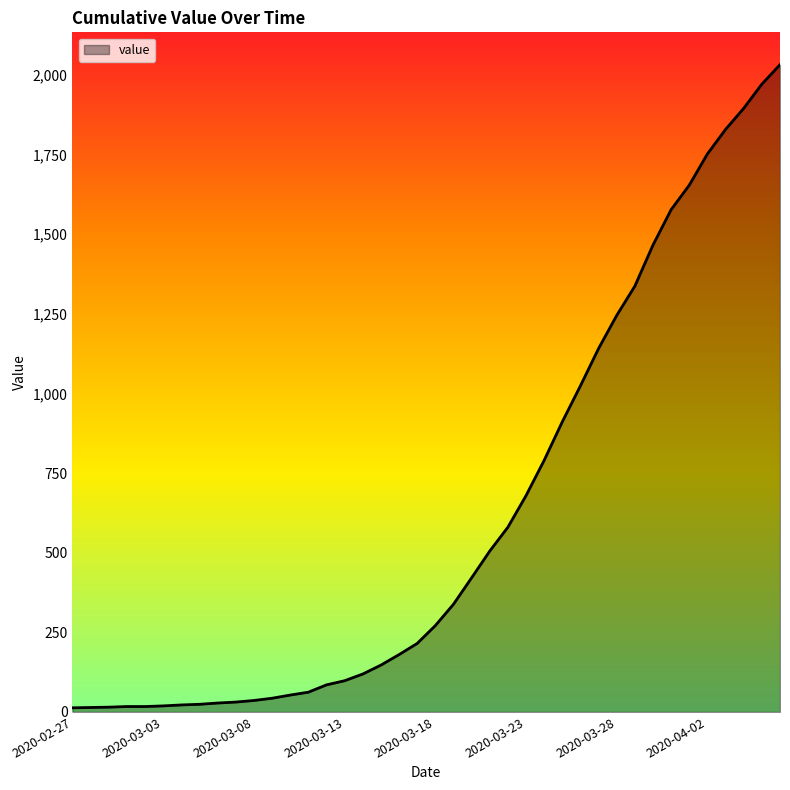

What is the difference between the maximum and minimum values?

2019